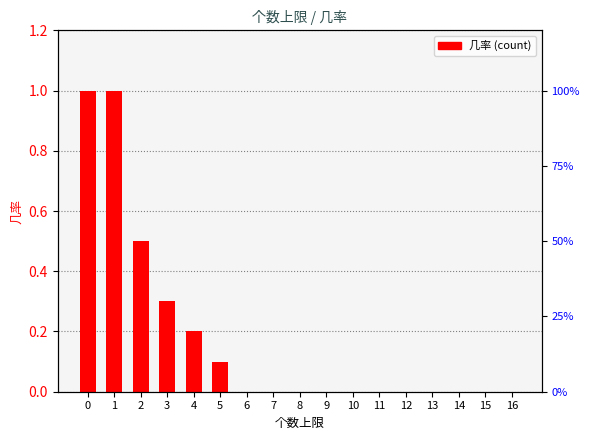

Reading left to right, transcribe all the data shown in this chart.

0=1.0	1=1.0	2=0.5	3=0.3	4=0.2	5=0.1	6=0.0	7=0.0	8=0.0	9=0.0	10=0.0	11=0.0	12=0.0	13=0.0	14=0.0	15=0.0	16=0.0